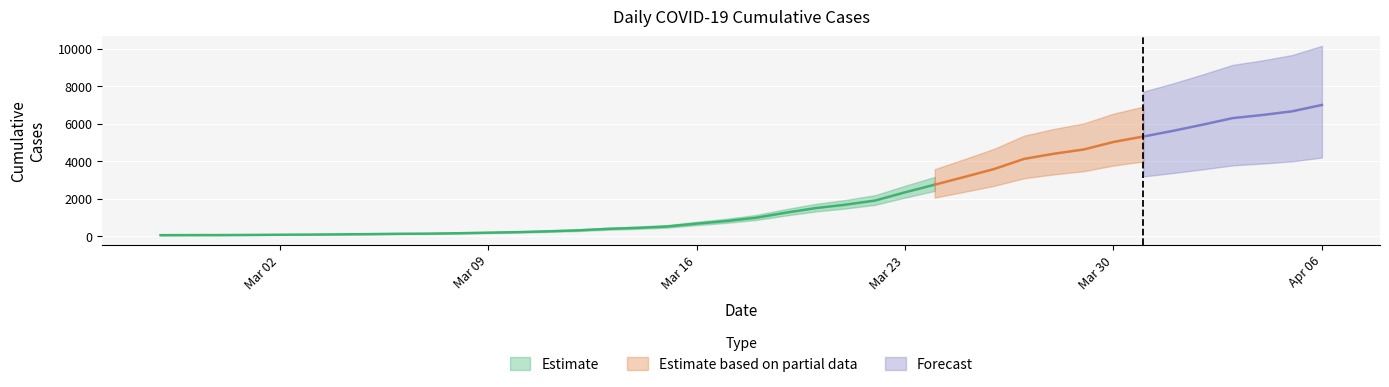

Reading left to right, what are all the values shown in this chart?

2020-02-27=64	2020-02-28=68	2020-02-29=69	2020-03-01=76	2020-03-02=87	2020-03-03=95	2020-03-04=108	2020-03-05=119	2020-03-06=138	2020-03-07=146	2020-03-08=167	2020-03-09=197	2020-03-10=226	2020-03-11=269	2020-03-12=320	2020-03-13=398	2020-03-14=452	2020-03-15=523	2020-03-16=677	2020-03-17=816	2020-03-18=993	2020-03-19=1261	2020-03-20=1505	2020-03-21=1686	2020-03-22=1908	2020-03-23=2344	2020-03-24=2752	2020-03-25=3165	2020-03-26=3589	2020-03-27=4125	2020-03-28=4399	2020-03-29=4625	2020-03-30=5025	2020-03-31=5314	2020-04-01=5617	2020-04-02=5947	2020-04-03=6295	2020-04-04=6460	2020-04-05=6657	2020-04-06=6995